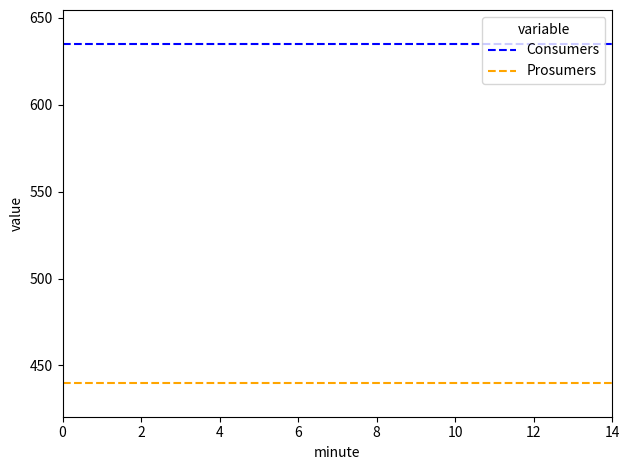

How many lines are shown in the chart?

2